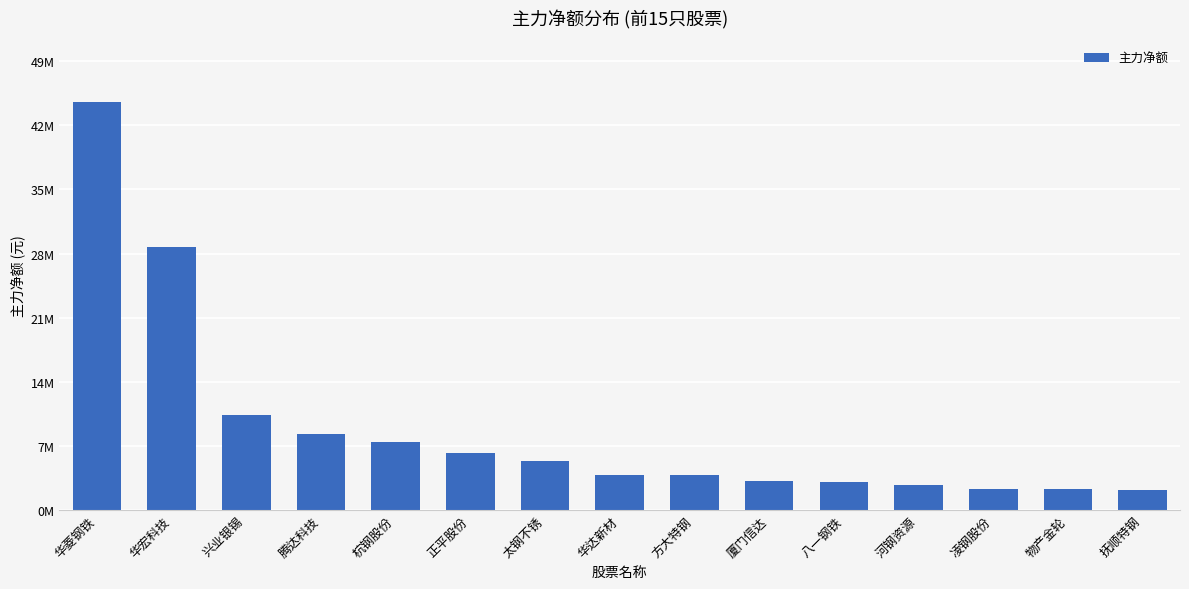

Are the bars horizontal?

No